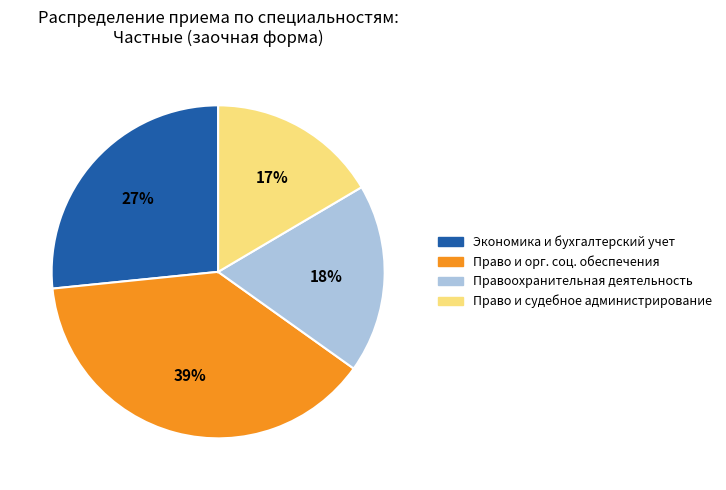

To the nearest percent, what is the difference between the largest and smallest slice percentages?

22%